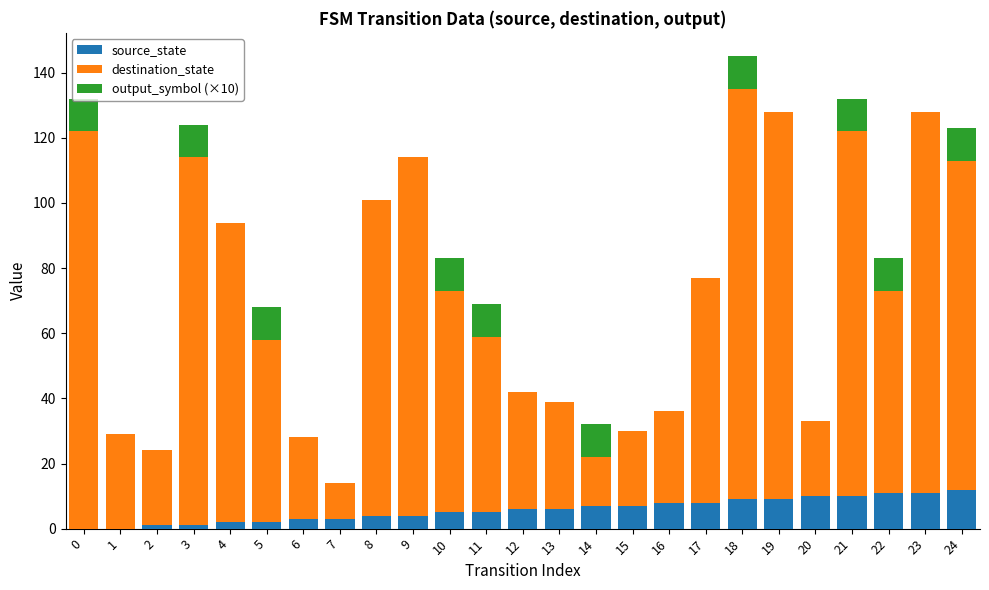

At which category is the sum across all series the highest?

18